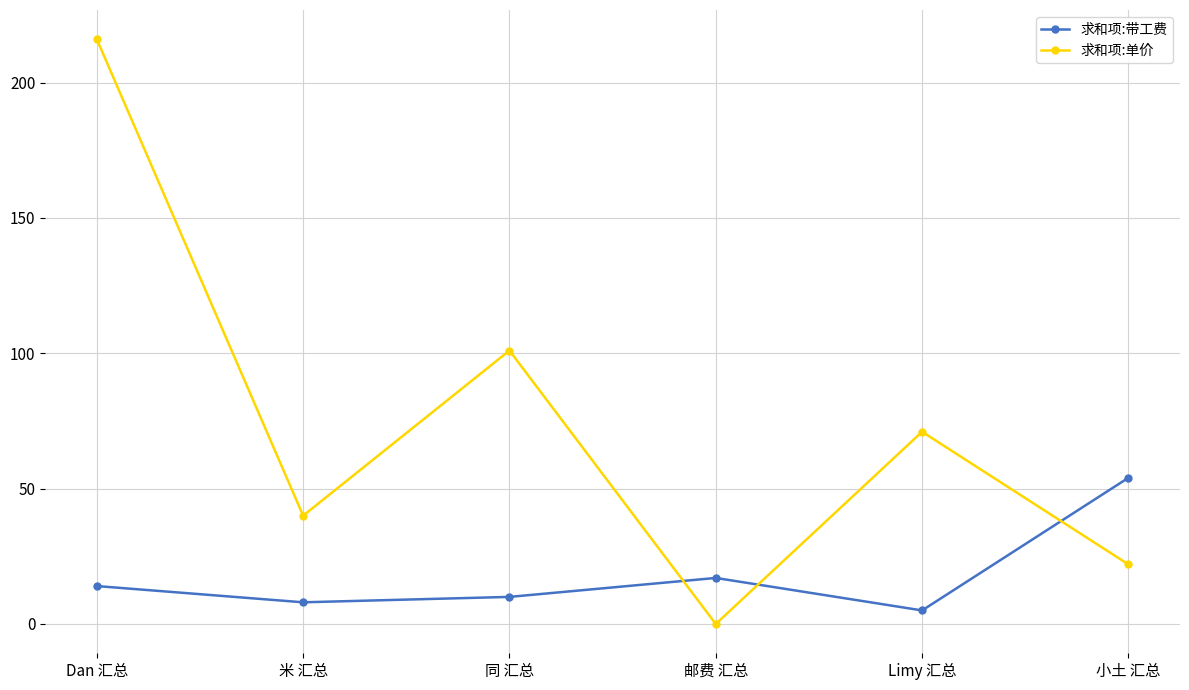

What is the difference between the highest and lowest values at 米 汇总?

32